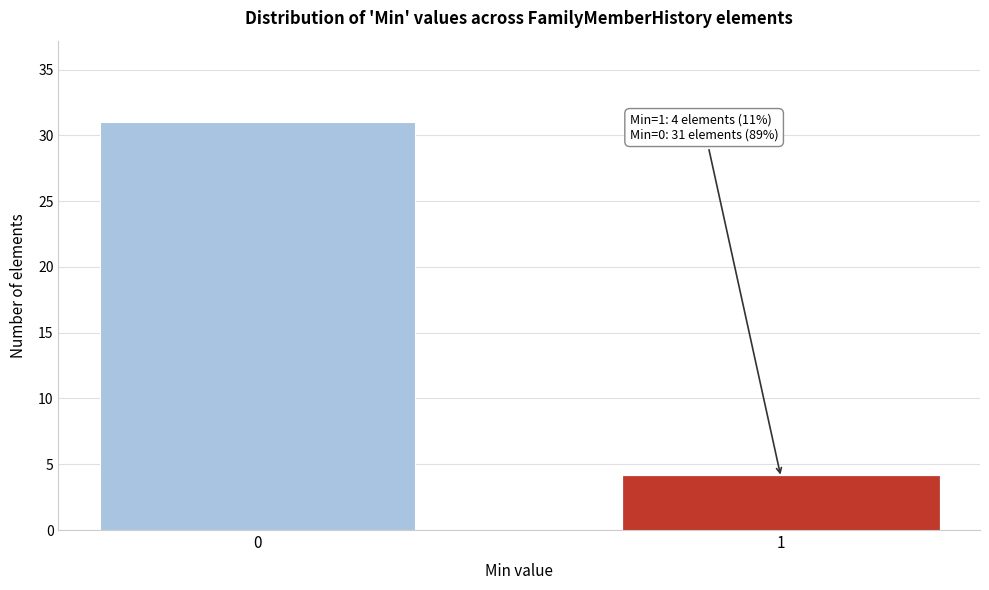

Reading left to right, list all the values displayed in this chart.

0=31	1=4